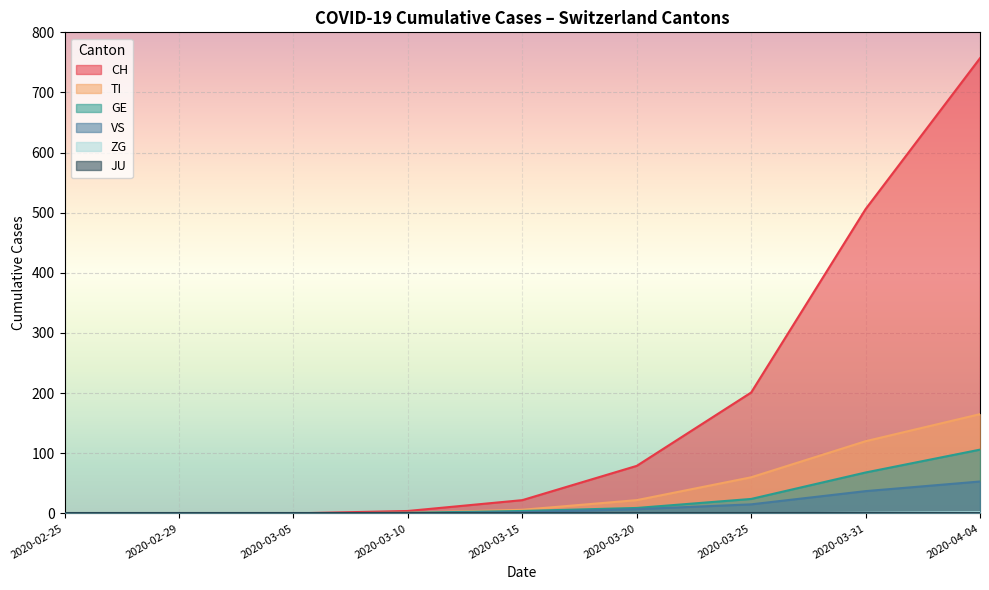

Is the value of GE at 2020-02-29 greater than the value of CH at 2020-02-29?

No